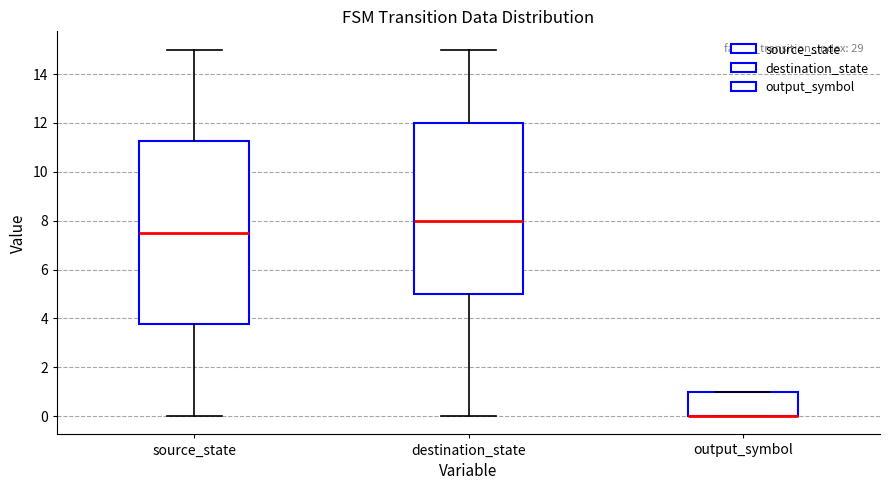

Where is the upper edge of the box for output_symbol on the y-axis? The values are not printed on the chart, so give them approximately, as read against the axis.

1.0